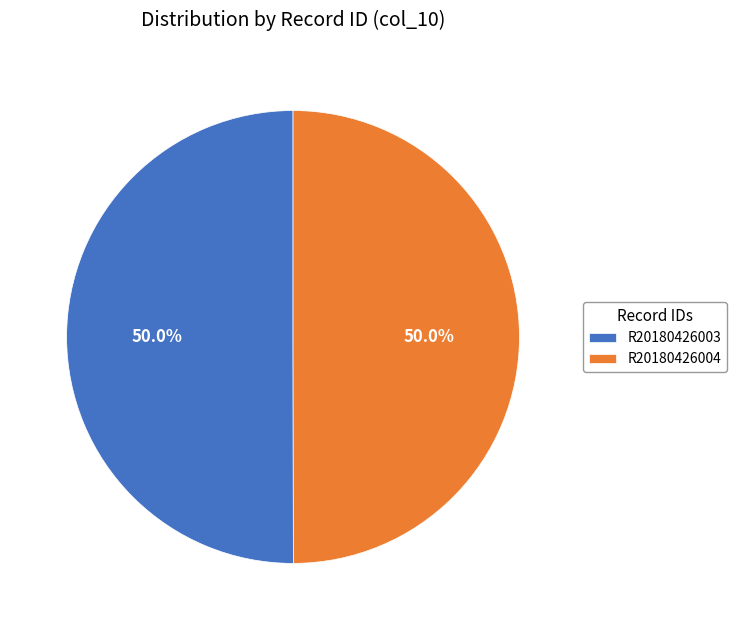

Is the sum of R20180426003 and R20180426004 greater than half?

Yes